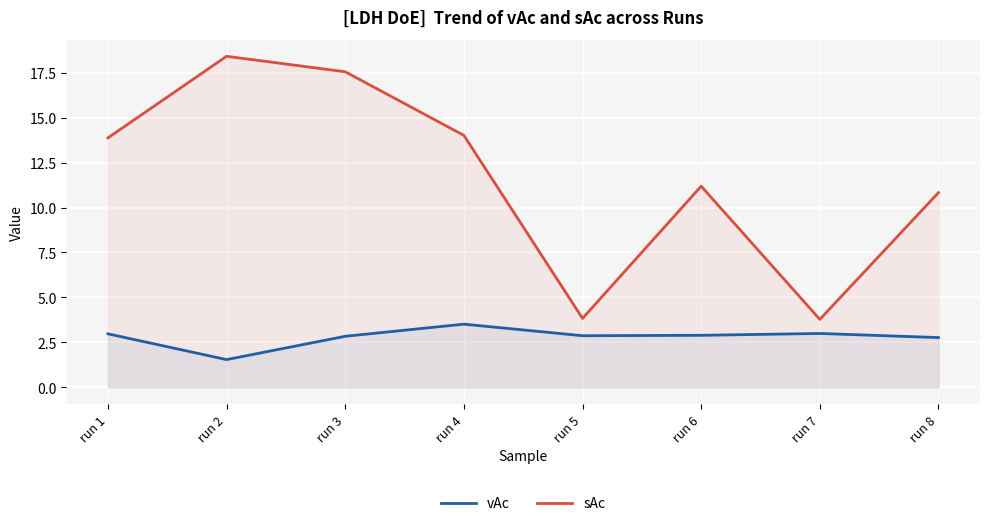

At run 5, list the series in order from smallest to largest.

vAc, sAc